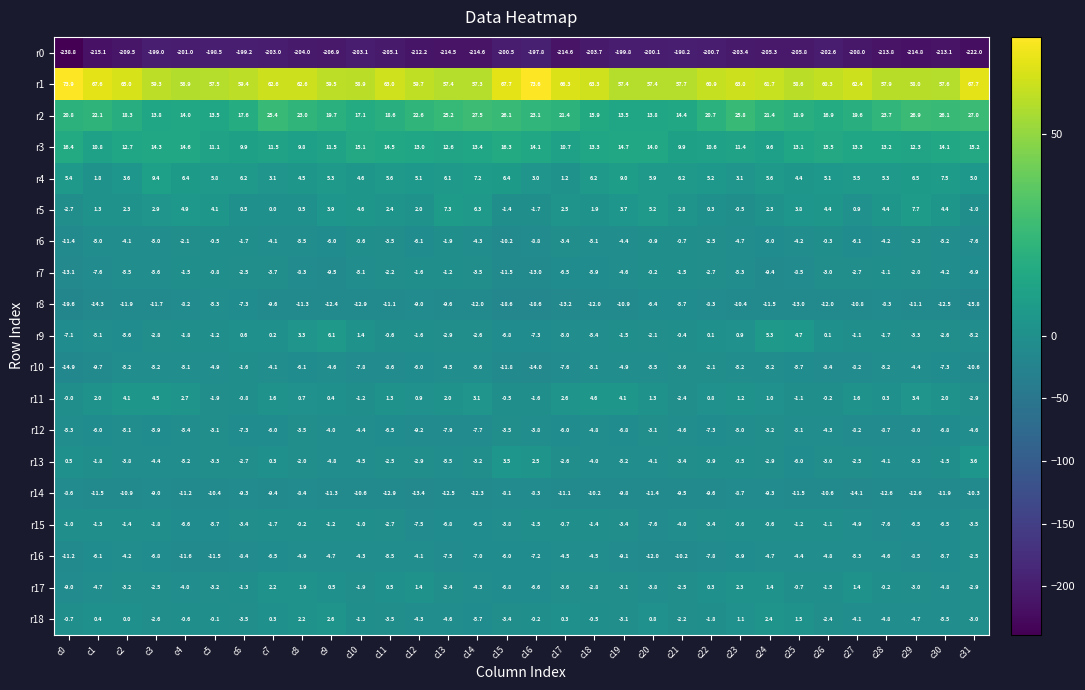

Which series changed the most between c16 and c22?

r1